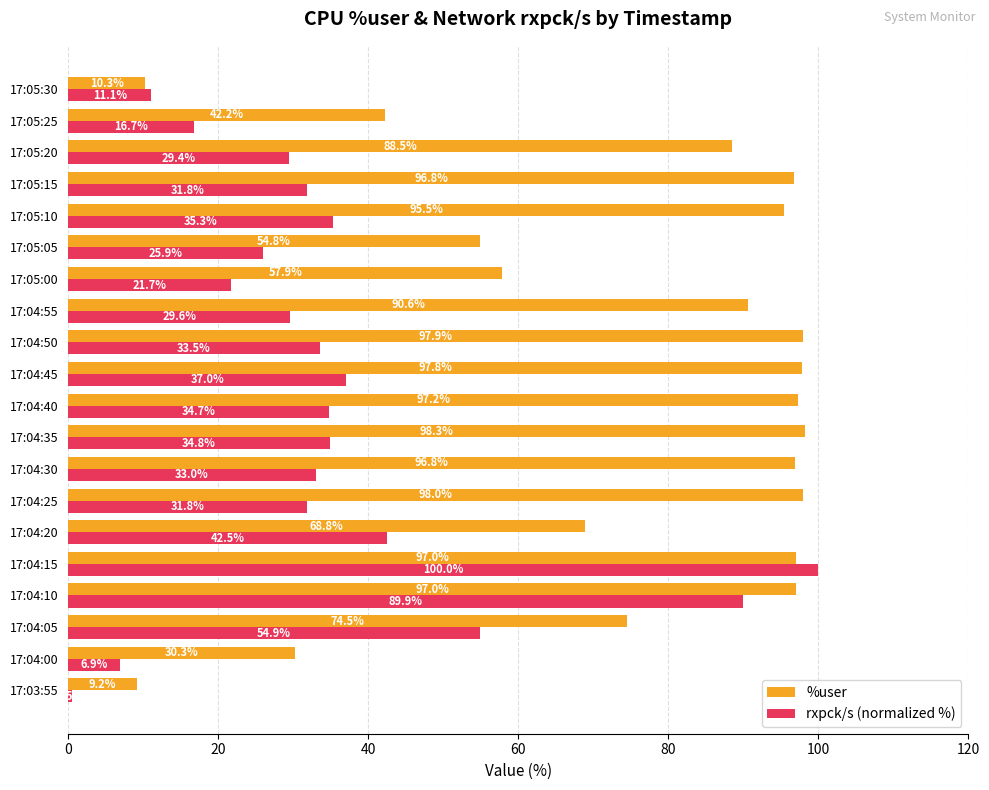

Is it true that %user equals 134.8 at 17:04:55?

False